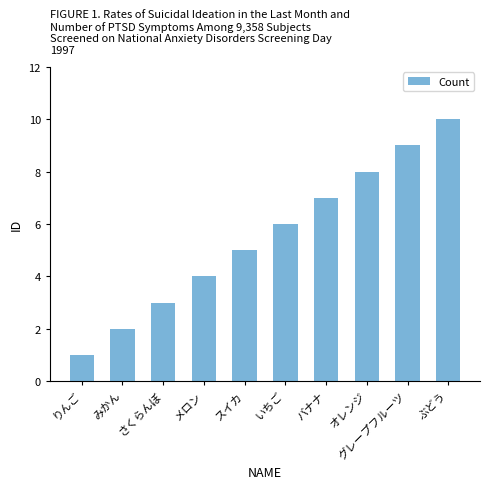

How many categories are shown in the chart?

10